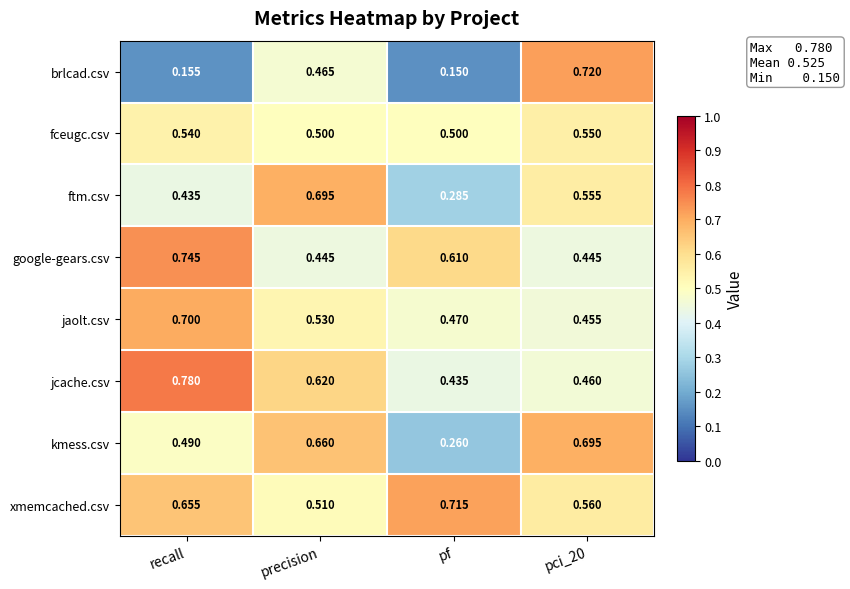

Which series has the largest total across all categories?

xmemcached.csv